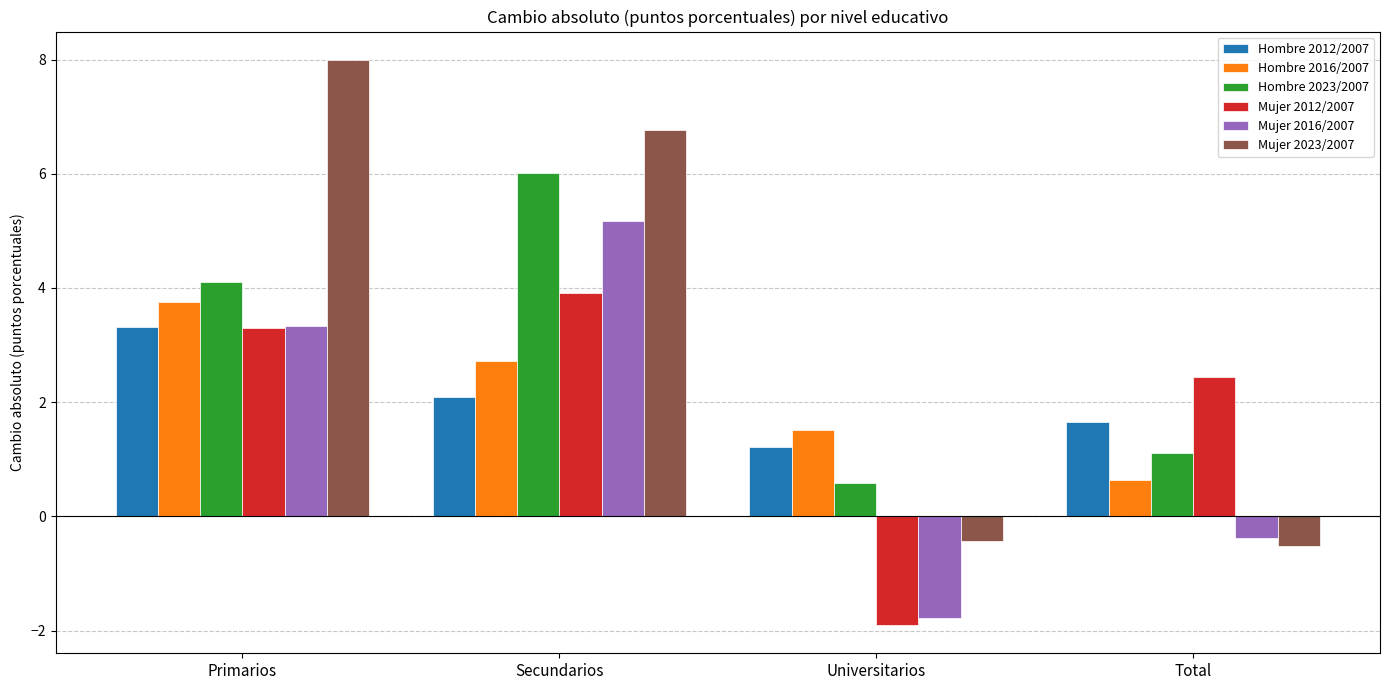

At which category is the sum across all series the highest?

Secundarios